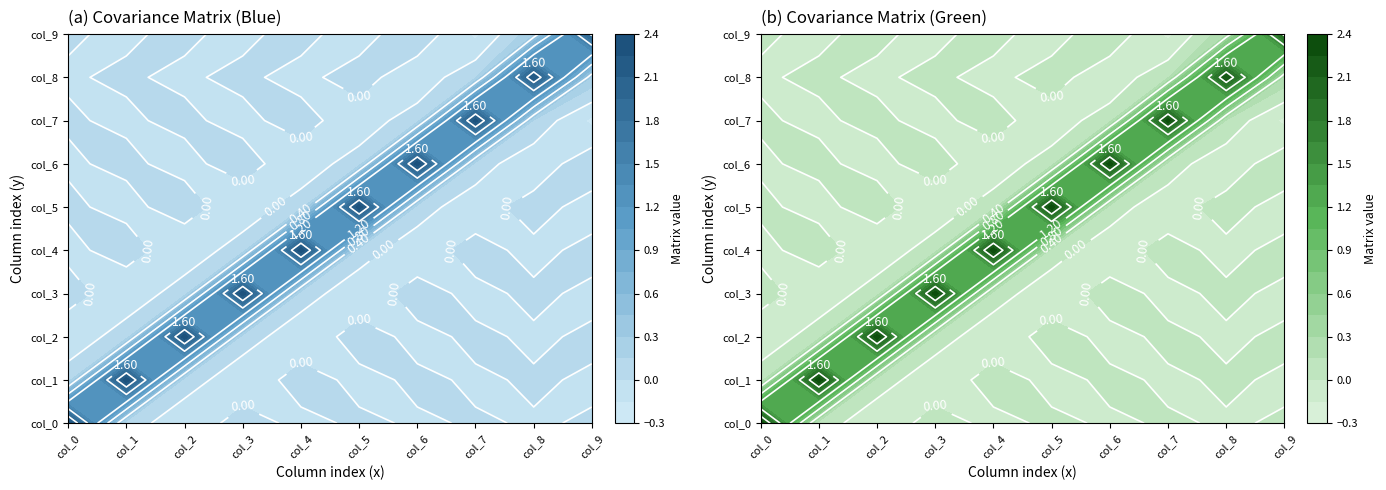

How many values in col_6 are below zero?

4